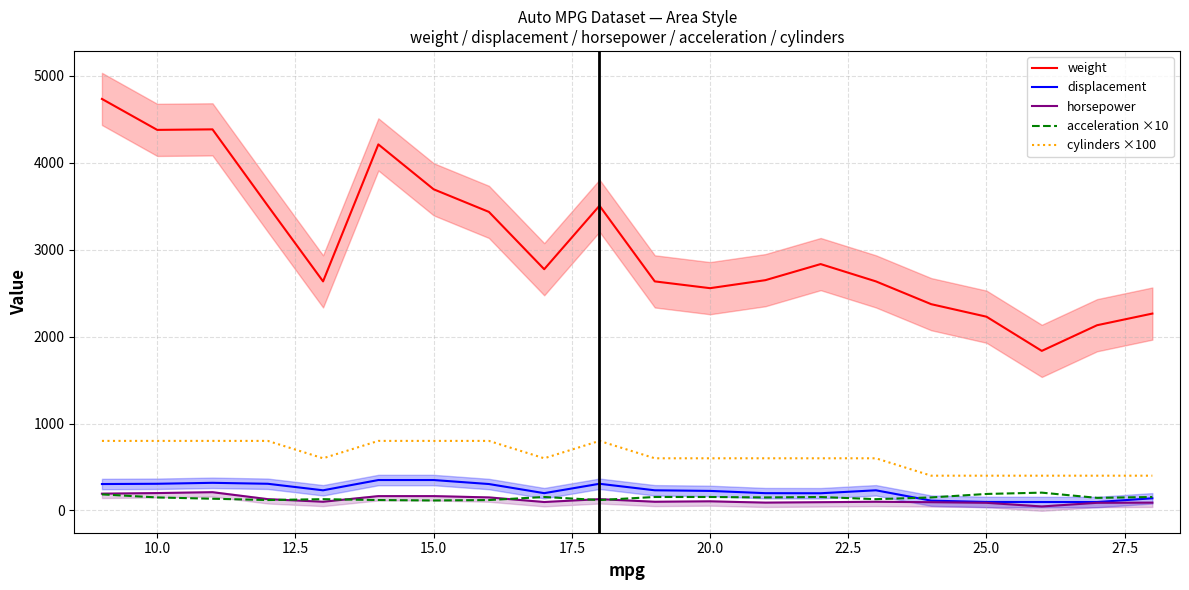

What is the difference between the maximum and minimum values in the acceleration ×10 series?

90